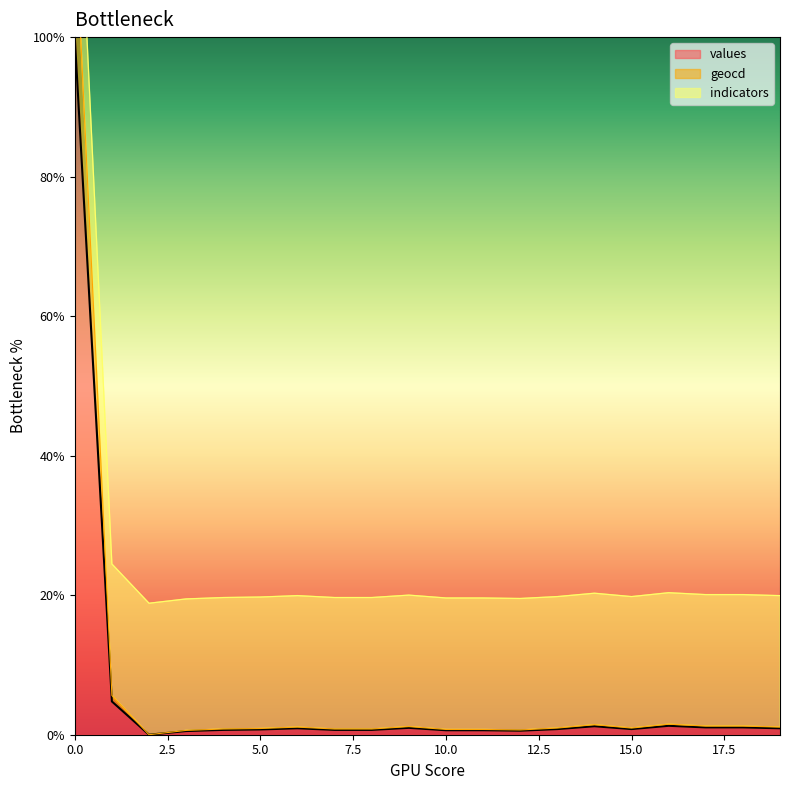

Where is the first local maximum for values?

6